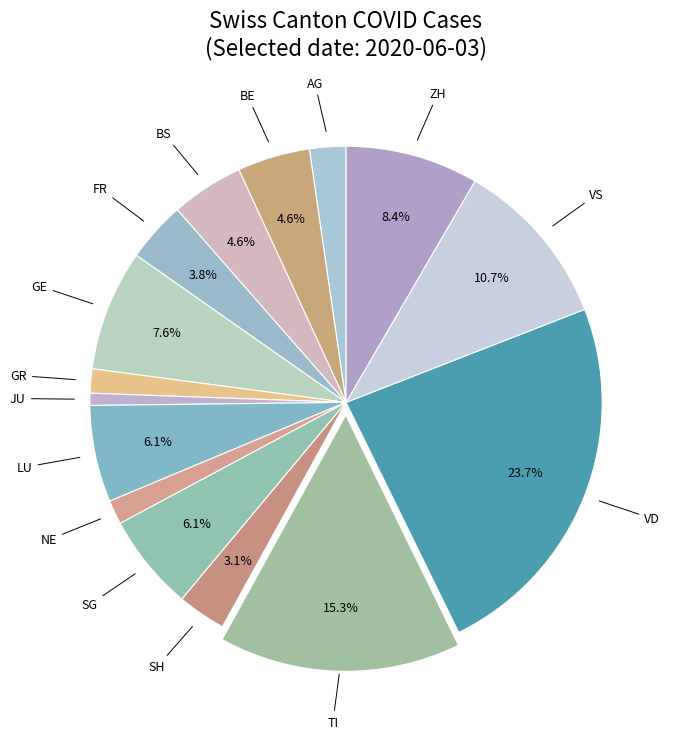

To the nearest percent, what percentage of the pie is SG?

6%